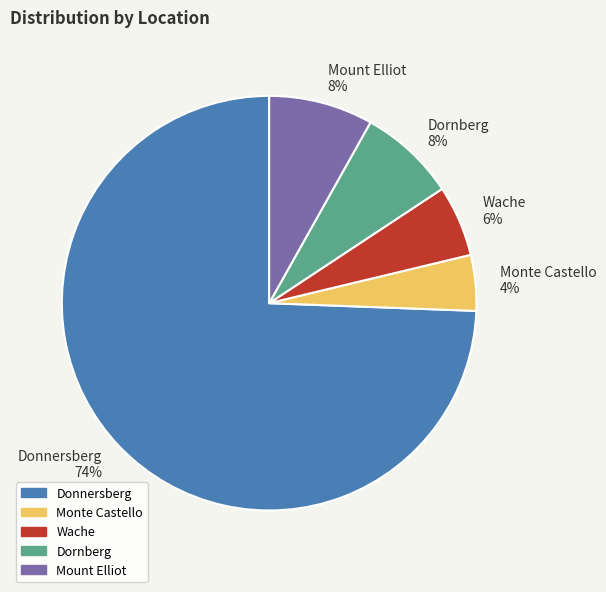

How many slices are in this pie chart?

5